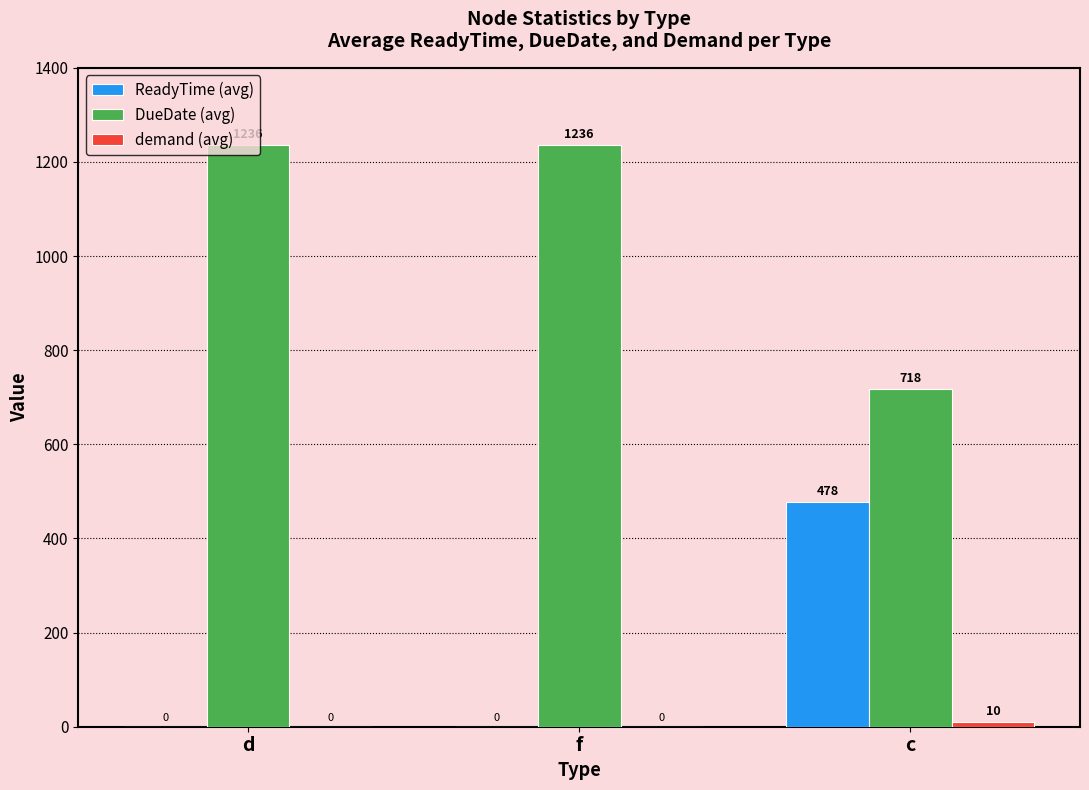

The value of ReadyTime (avg) at c is 478. True or false?

True